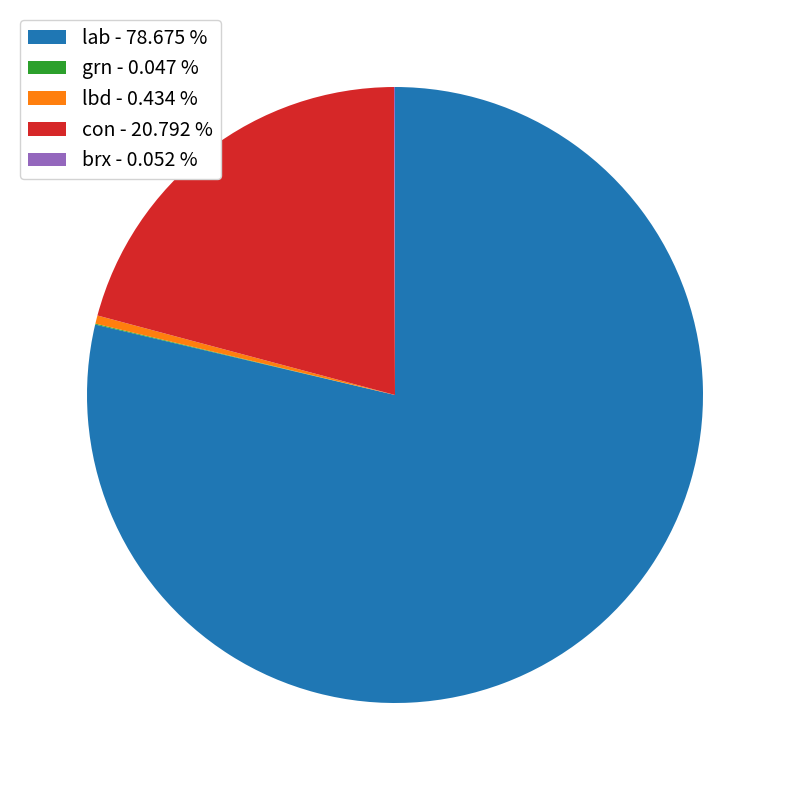

Between con - 20.792 % and lab - 78.675 %, which is larger?

lab - 78.675 %